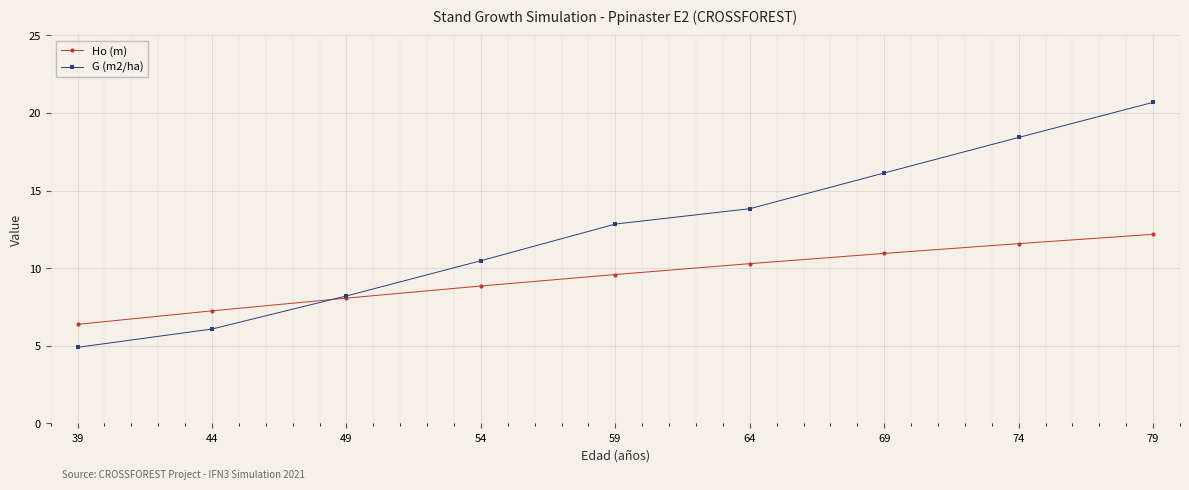

What is the average value of the Ho (m) series?

9.5